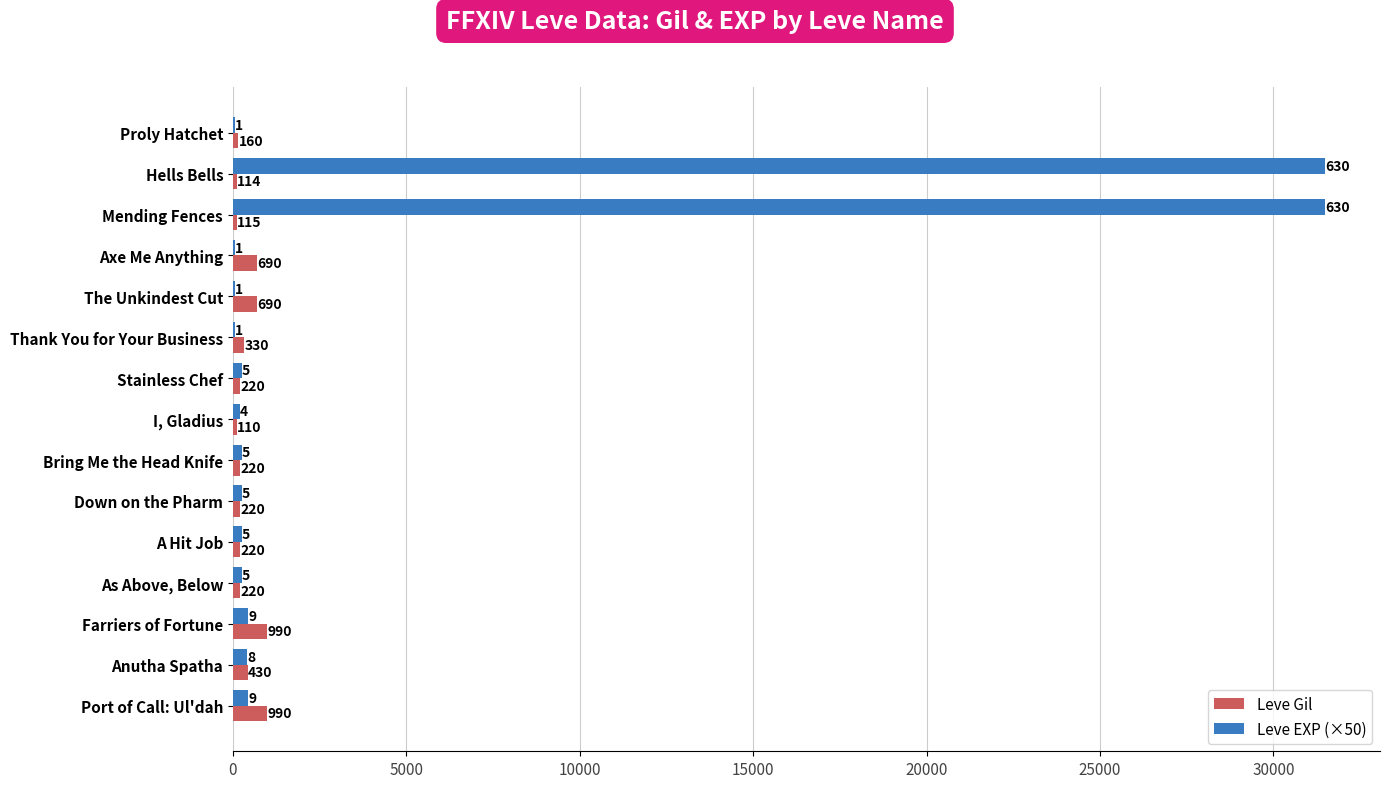

Which series changed the most between Hells Bells and Stainless Chef?

Leve EXP (×50)